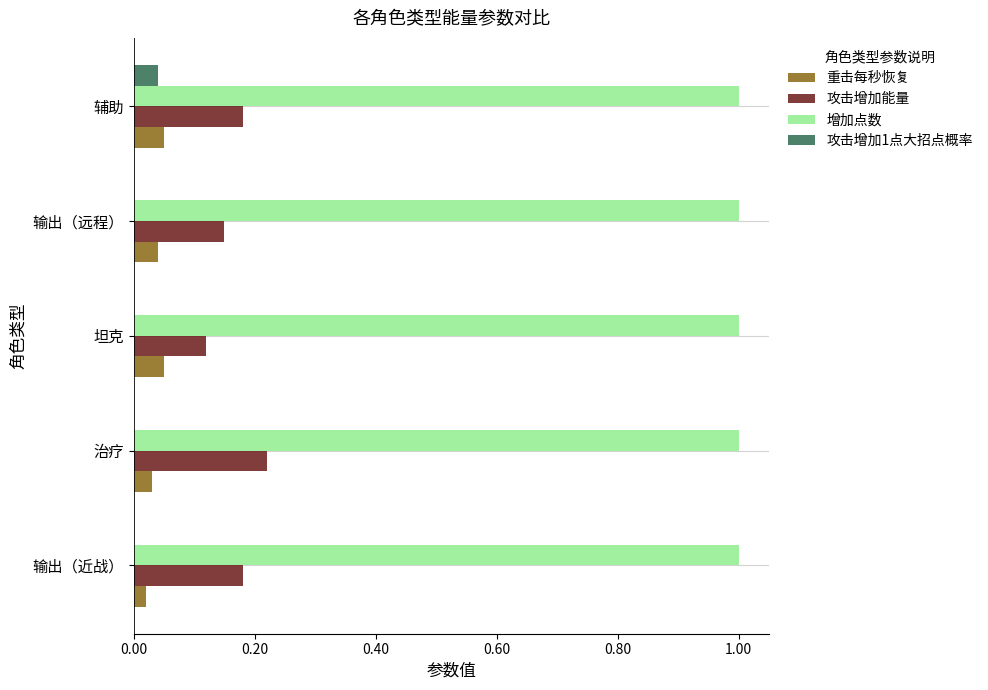

Which series has the largest total across all categories?

增加点数